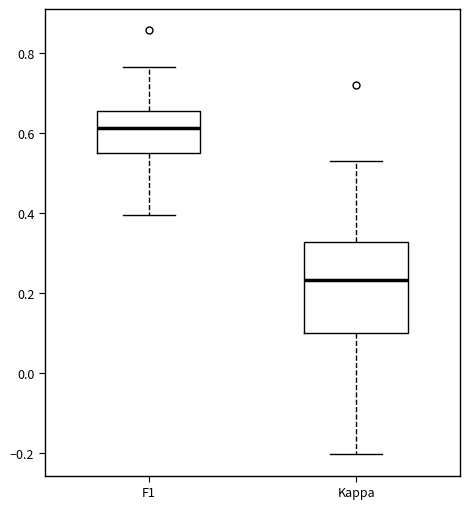

Reading left to right, read every box against the y-axis: the position of its median line, the range the box covers, and the ends of its whiskers. The values are not printed on the chart, so give them approximately, as read against the axis.

F1: median 0.62, box 0.56 to 0.66, whiskers 0.40 to 0.76
Kappa: median 0.24, box 0.10 to 0.32, whiskers -0.20 to 0.52